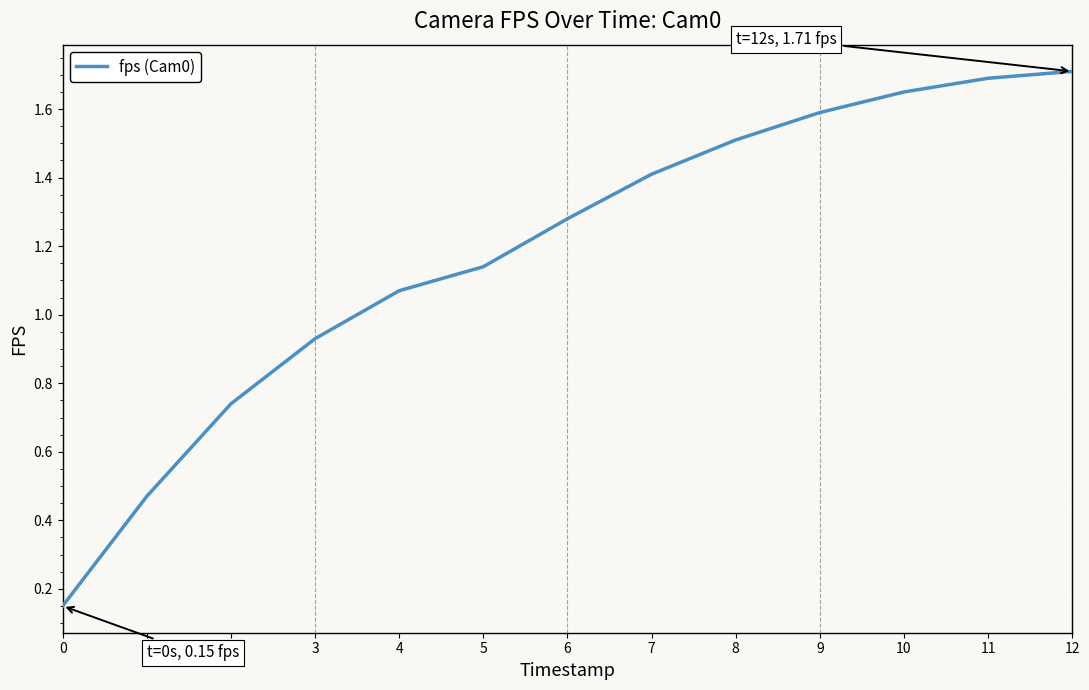

What is the maximum value shown in the chart?

1.7